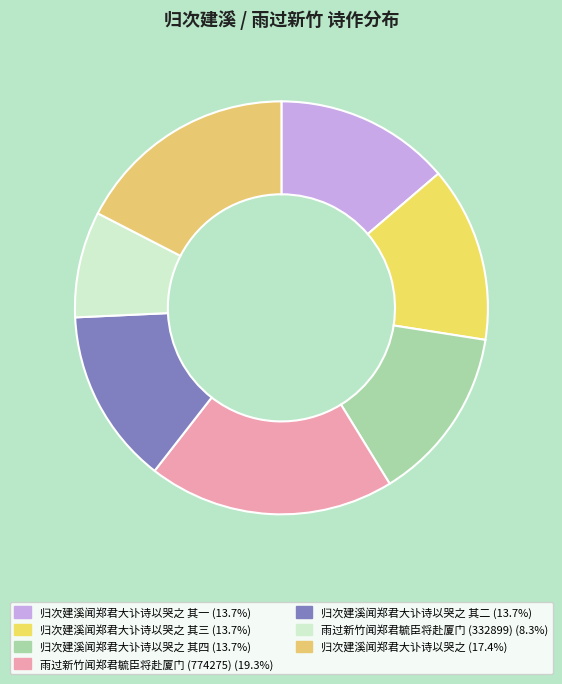

How many slices are in this pie chart?

7